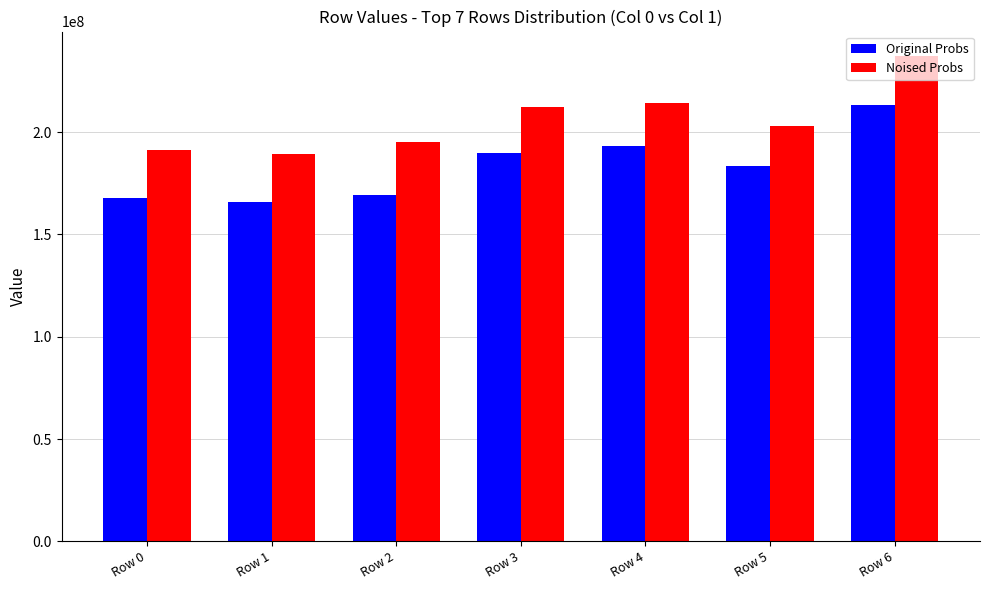

Rank the series by their average value, from lowest to highest.

Original Probs, Noised Probs